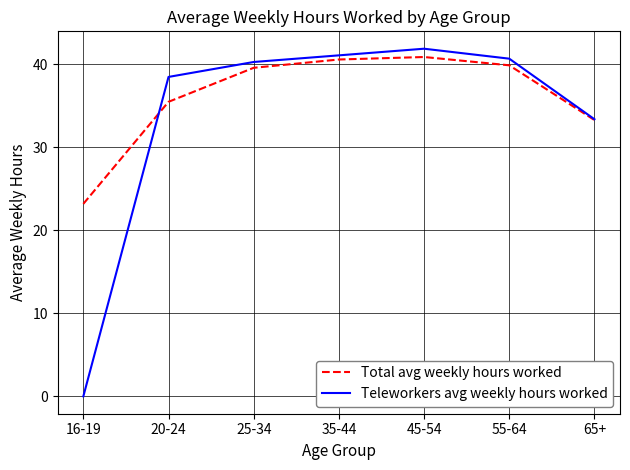

Count the number of categories in the chart.

7